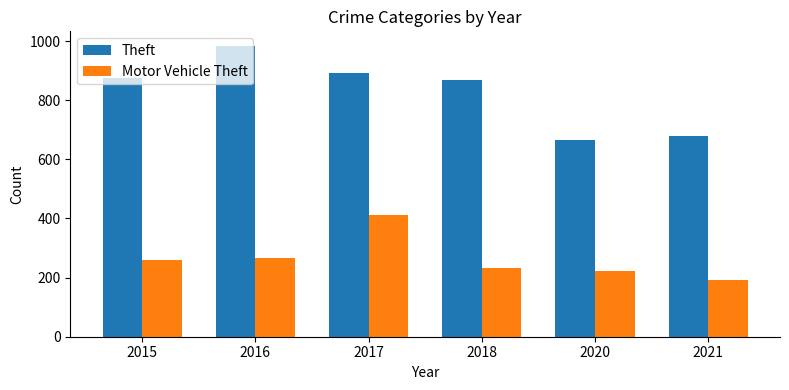

Which series changed the most between 2016 and 2021?

Theft